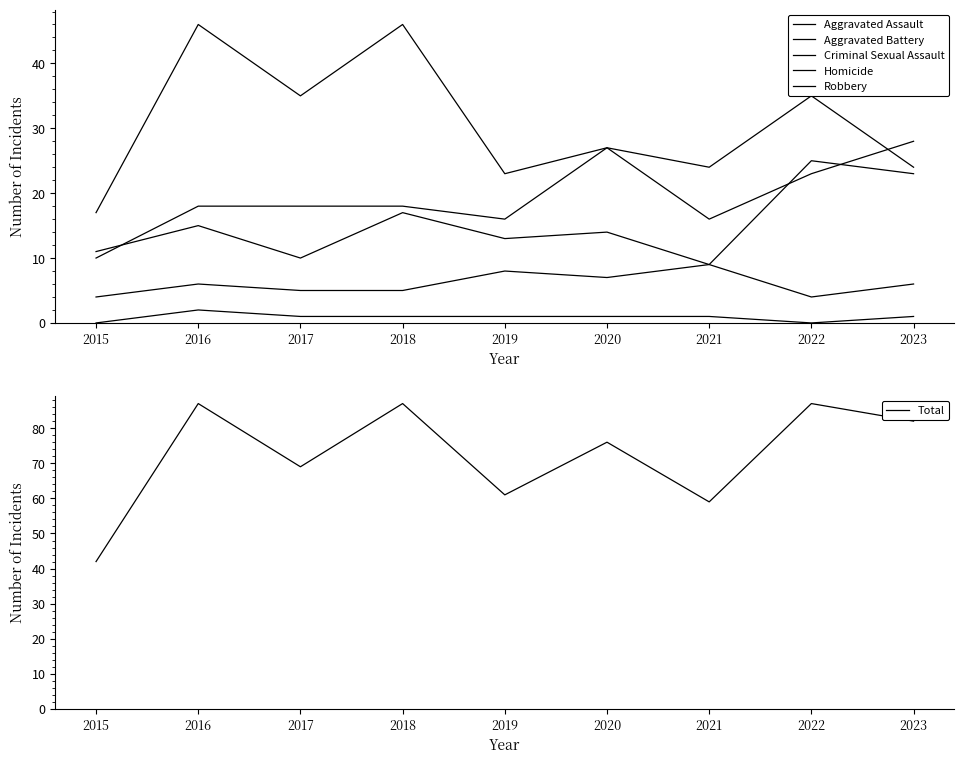

What is the approximate value of Criminal Sexual Assault at 2021?

9